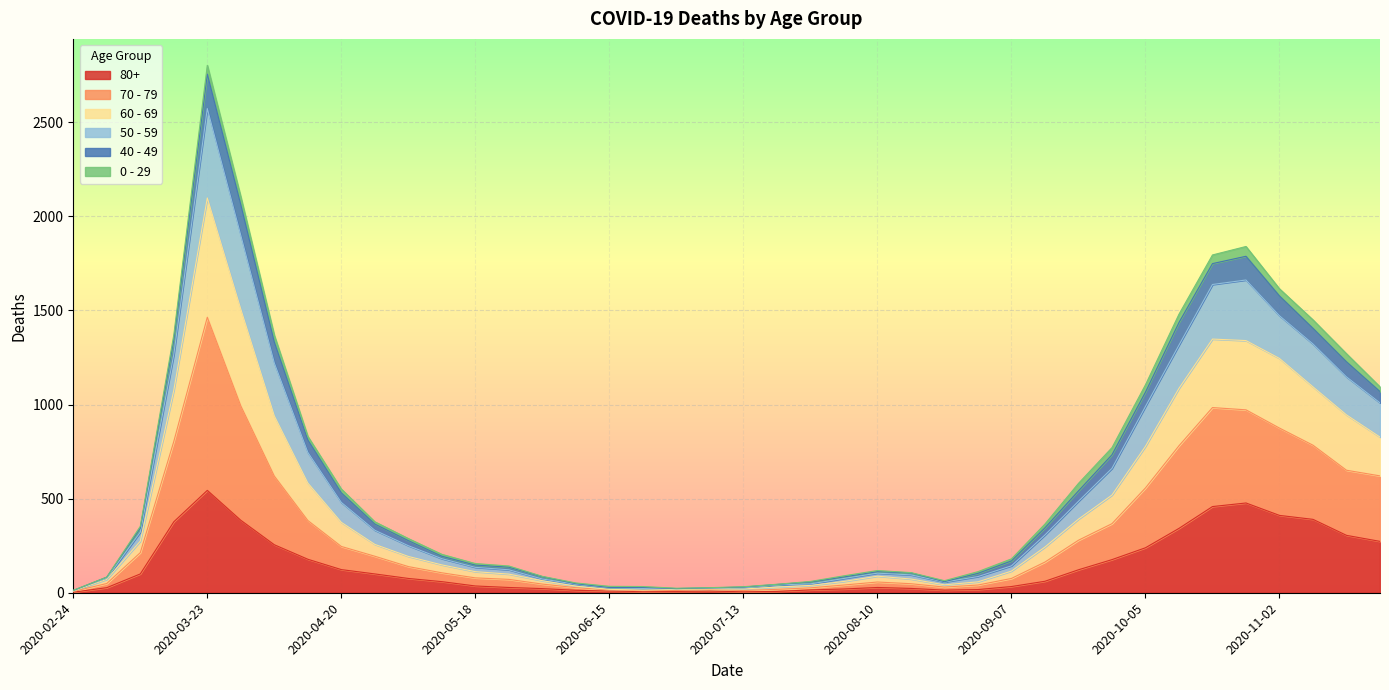

True or false: 70 - 79 has more than 2 points higher than both neighbors.

True